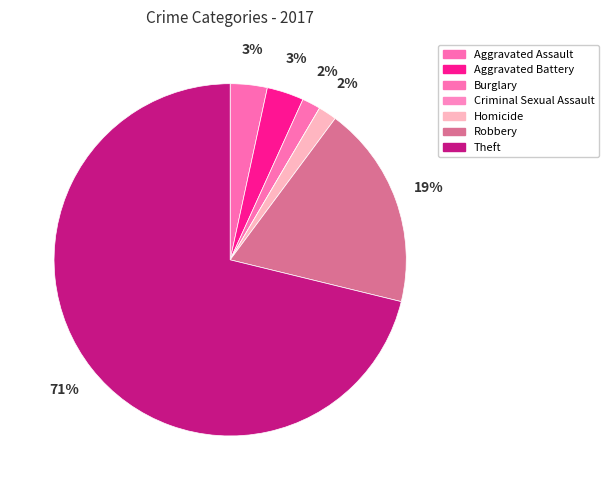

What percentage is the Aggravated Battery slice, to the nearest percent?

3%